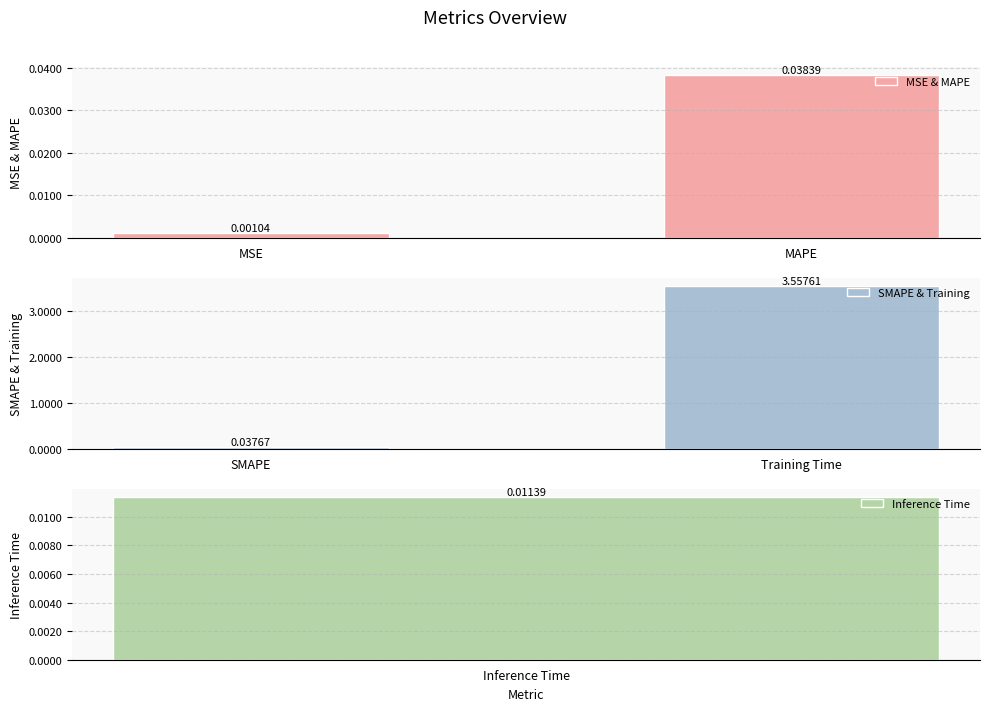

List the labels in order of MSE & MAPE value, largest first.

MAPE, MSE